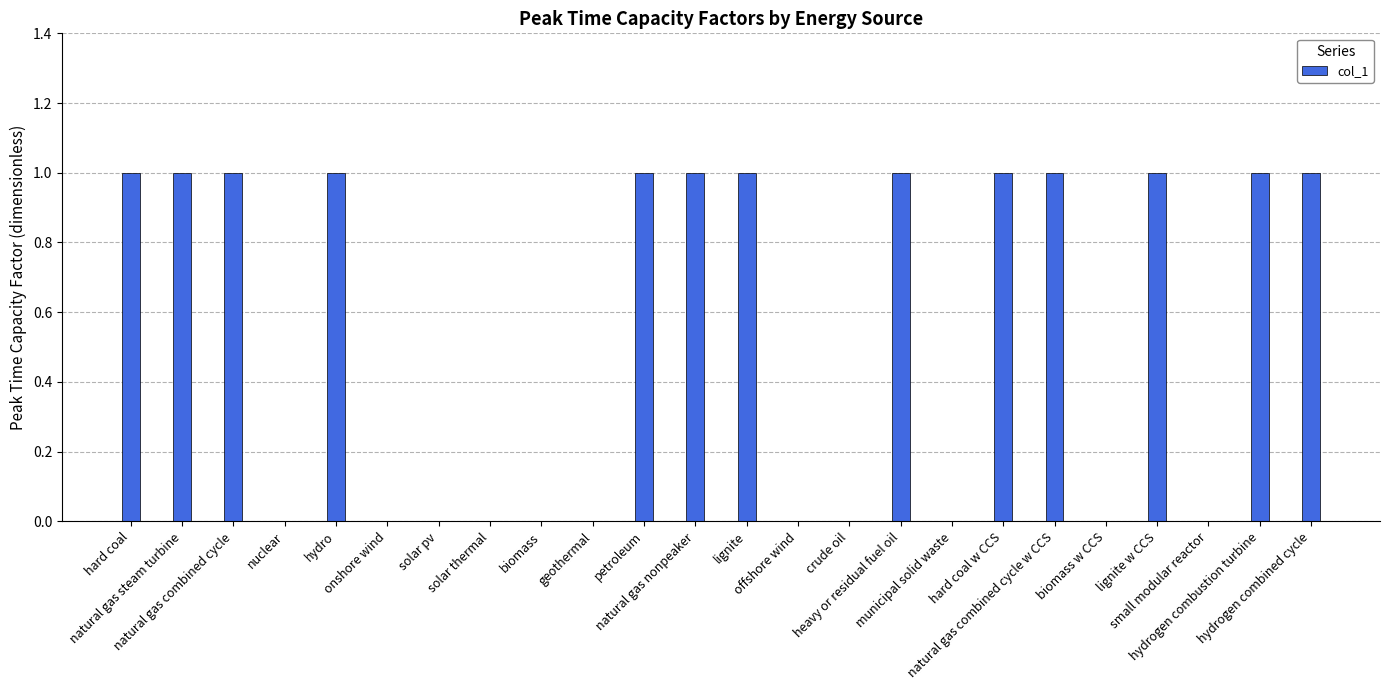

How many data points does each series have?

24